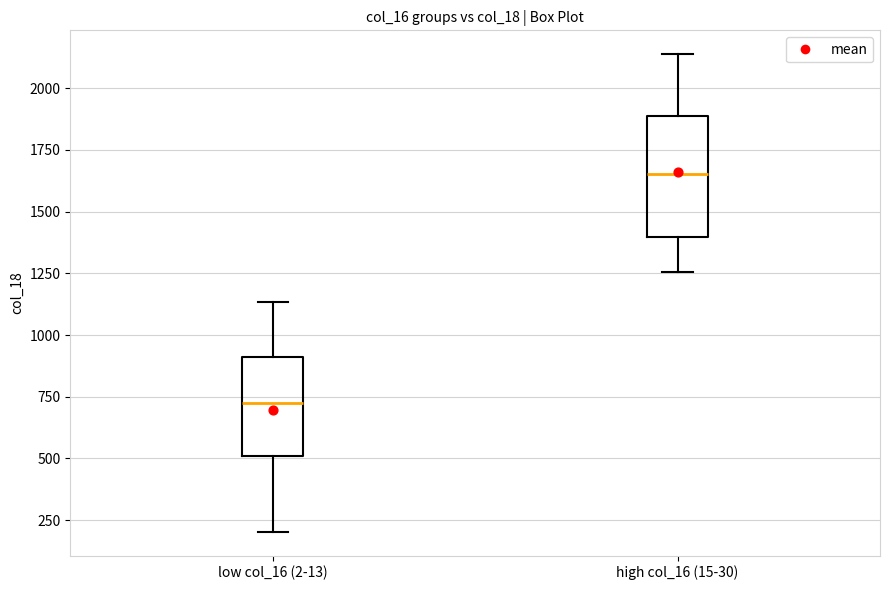

Reading left to right, read every box against the y-axis: the position of its median line, the range the box covers, and the ends of its whiskers. The values are not printed on the chart, so give them approximately, as read against the axis.

low col_16 (2-13): median 750, box 500 to 900, whiskers 200 to 1150
high col_16 (15-30): median 1650, box 1400 to 1900, whiskers 1250 to 2150